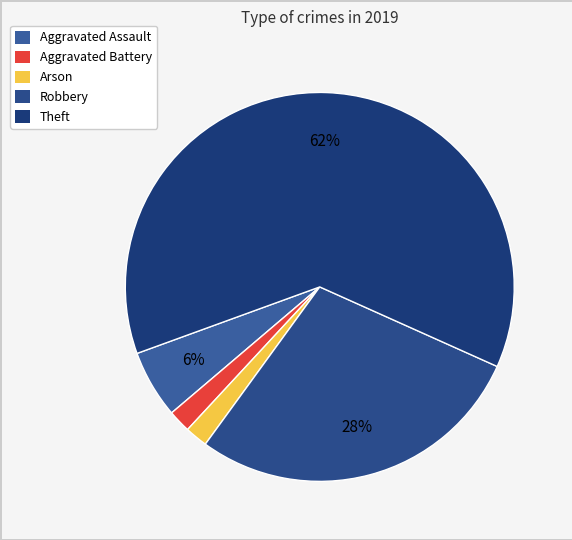

Rank the categories by value from highest to lowest.

Theft, Robbery, Aggravated Assault, Aggravated Battery, Arson